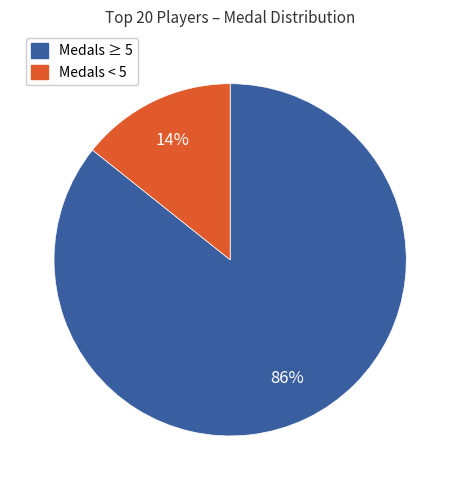

Is there any slice that represents more than half of the pie?

Yes